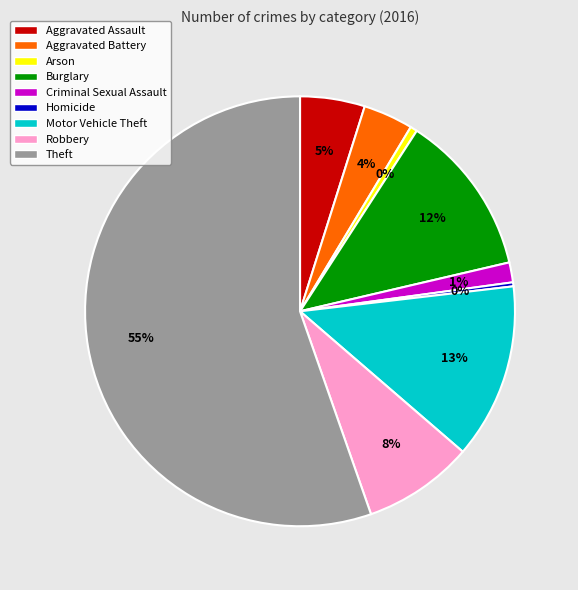

How many slices are in this pie chart?

9